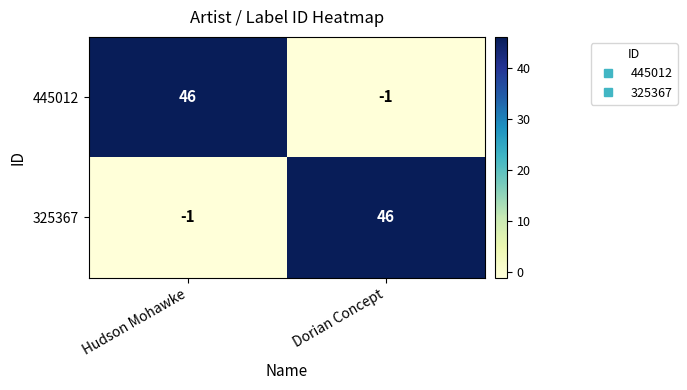

Reading left to right, transcribe all the data shown in this chart.

445012: 46	-1
325367: -1	46